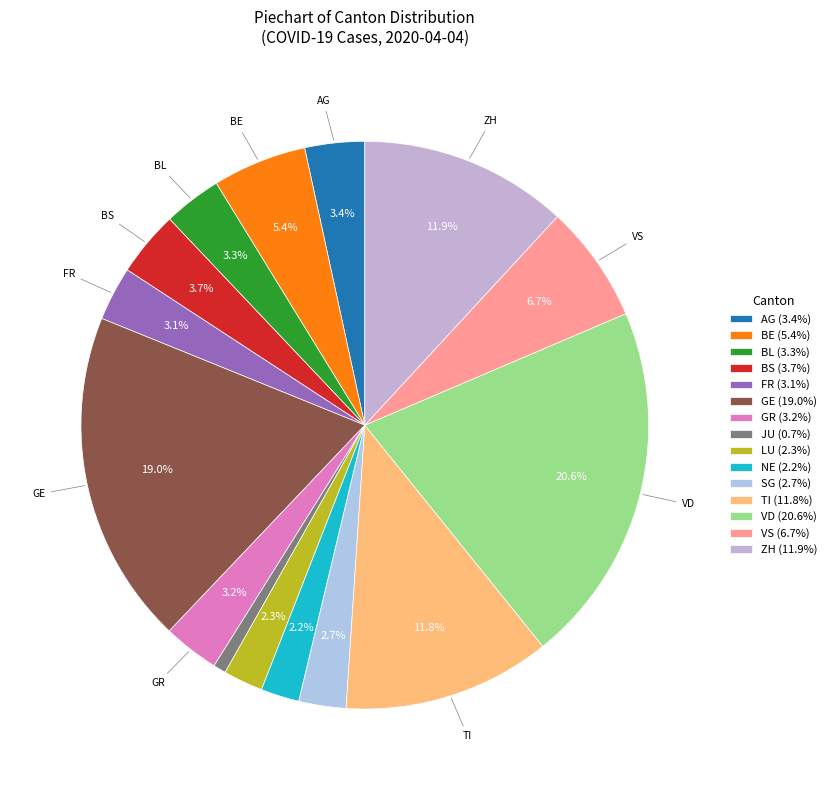

Which category has the smallest portion of the pie?

JU